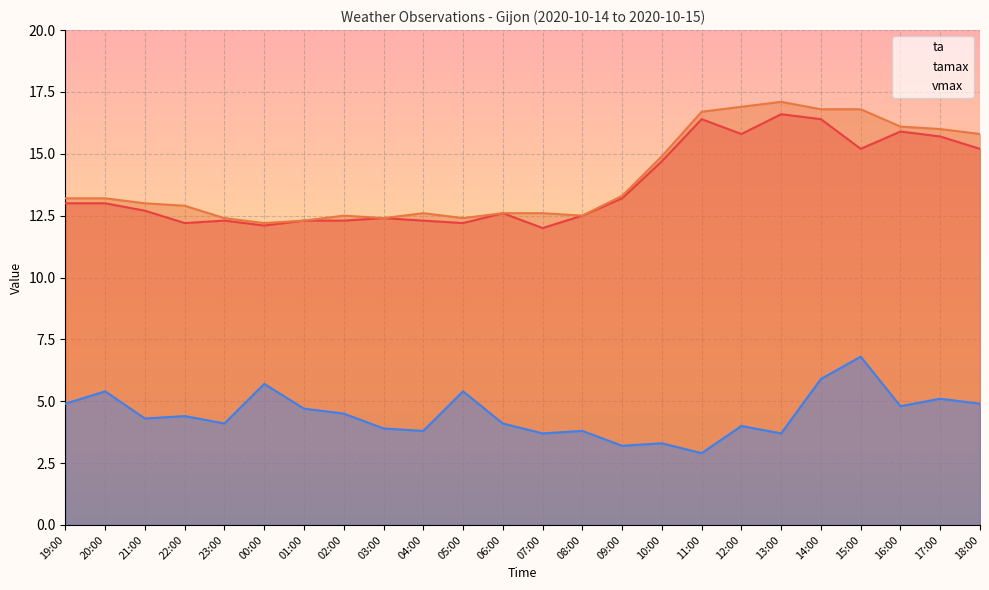

Reading left to right, extract all data points from this chart.

ta: 13.0	13.0	12.7	12.2	12.3	12.1	12.3	12.3	12.4	12.3	12.2	12.6	12.0	12.5	13.2	14.7	16.4	15.8	16.6	16.4	15.2	15.9	15.7	15.2
tamax: 13.2	13.2	13.0	12.9	12.4	12.2	12.3	12.5	12.4	12.6	12.4	12.6	12.6	12.5	13.3	14.9	16.7	16.9	17.1	16.8	16.8	16.1	16.0	15.8
vmax: 4.9	5.4	4.3	4.4	4.1	5.7	4.7	4.5	3.9	3.8	5.4	4.1	3.7	3.8	3.2	3.3	2.9	4.0	3.7	5.9	6.8	4.8	5.1	4.9